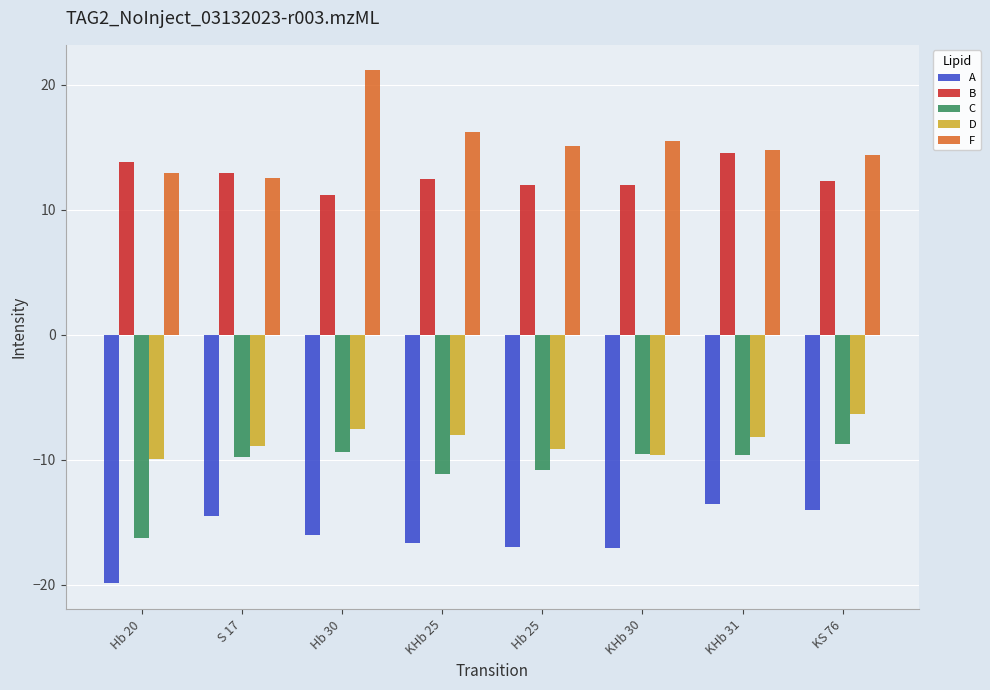

What is the maximum value for D?

-6.3